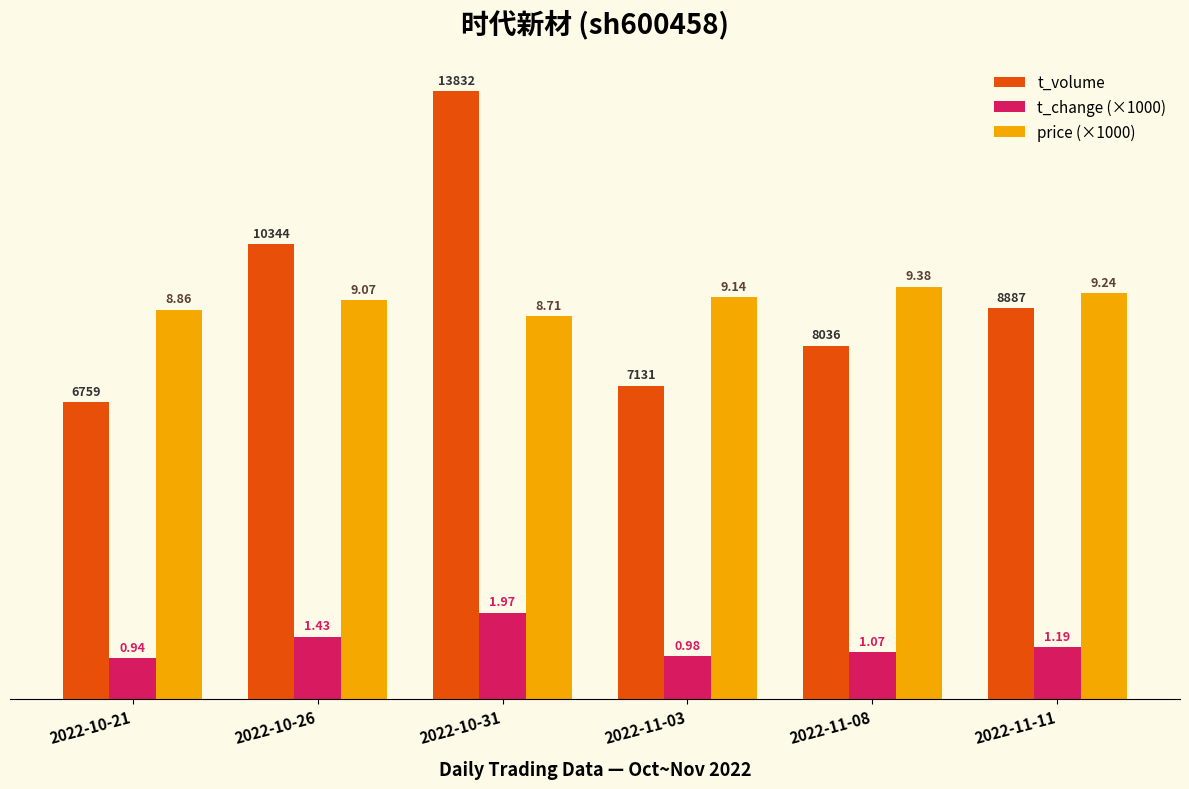

What is the sum of all price (×1000) values?

54400